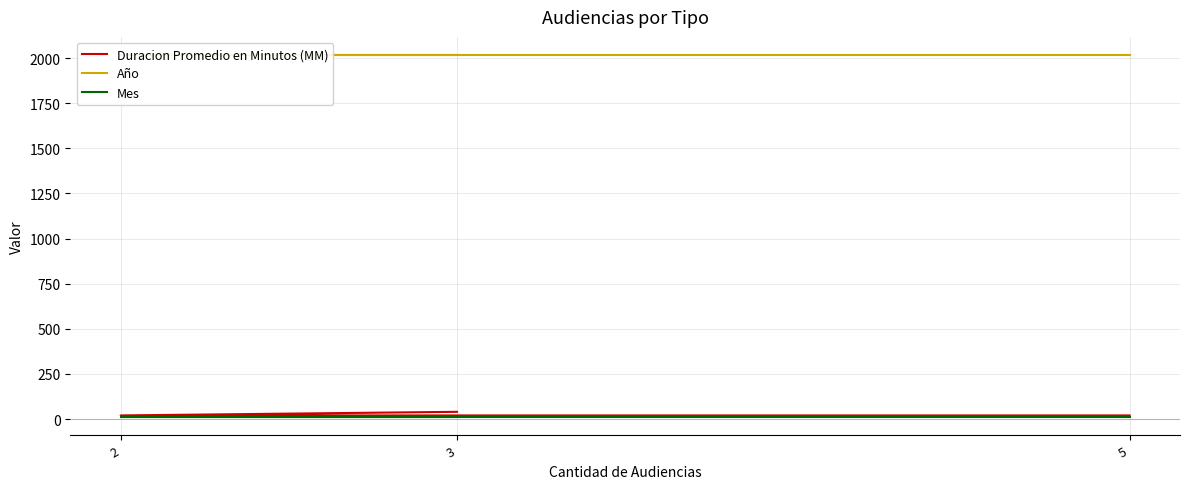

The Año series shows 3616 at 2. True or false?

False